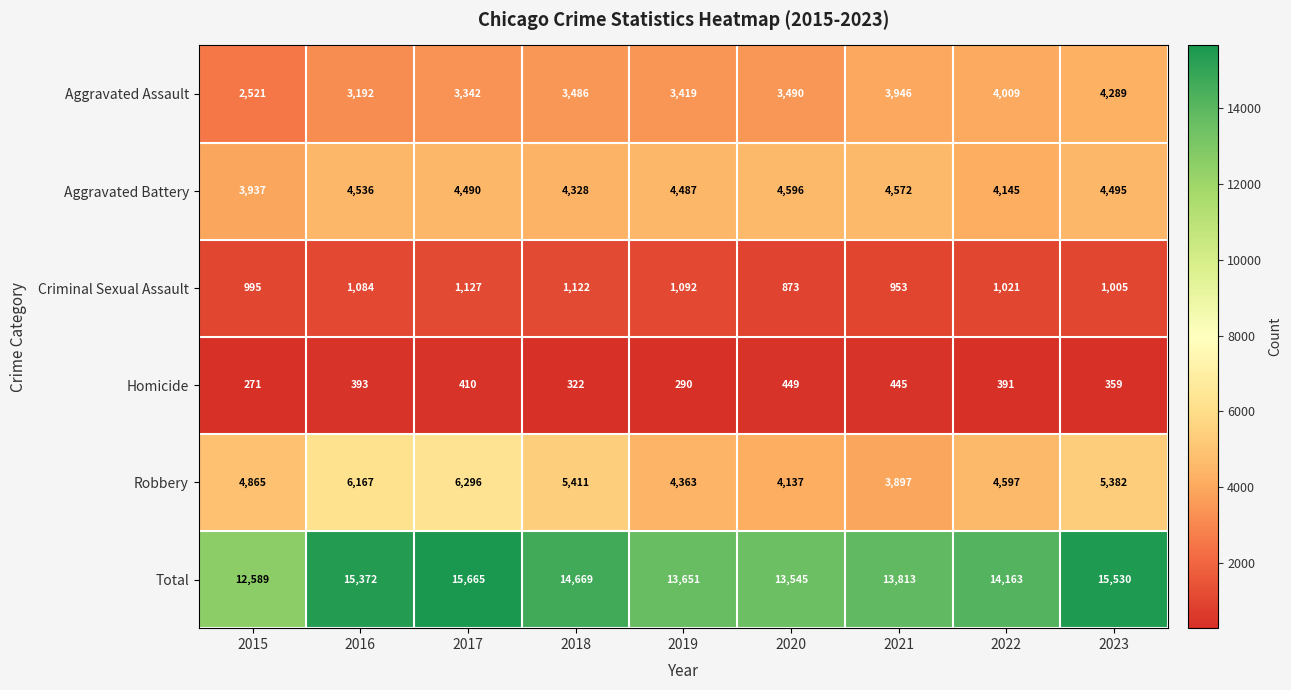

At which label is Robbery closest to 5096?

2015